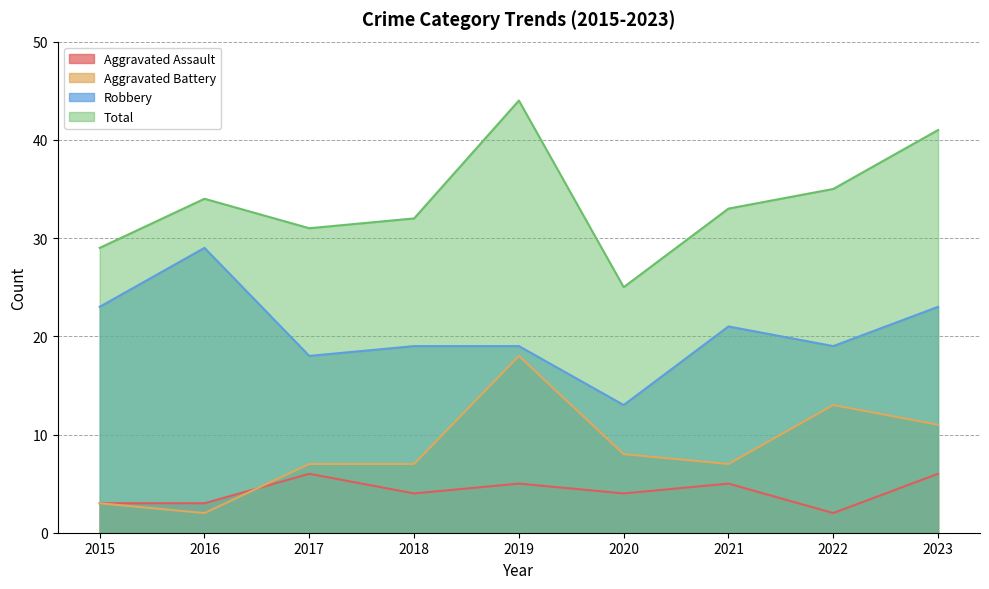

Which series changed the most between 2015 and 2018?

Aggravated Battery